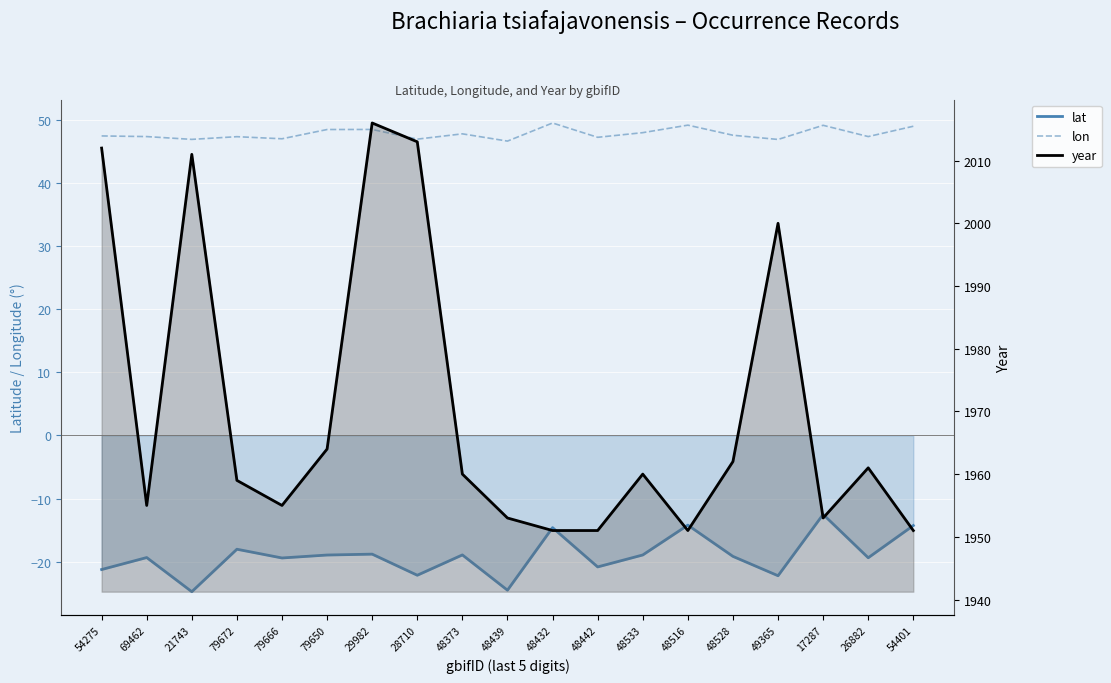

The value of lon at 48442 is 32.3. True or false?

False